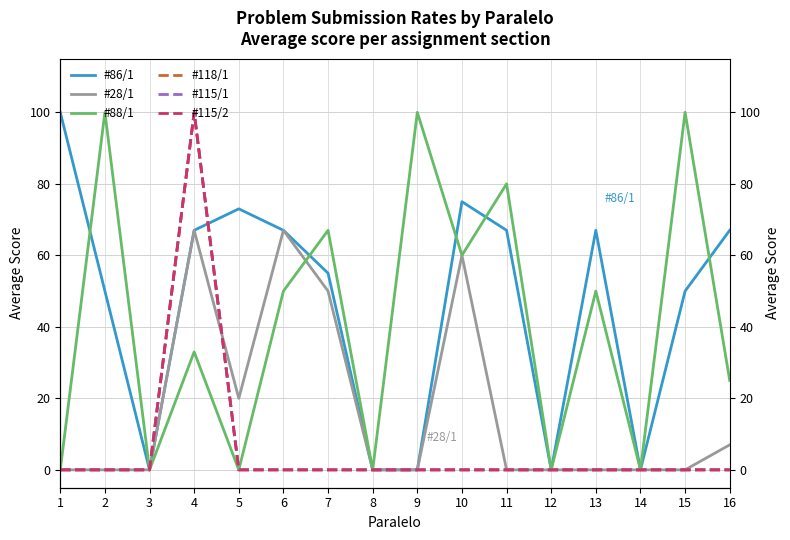

Which series has the widest spread of values?

#86/1